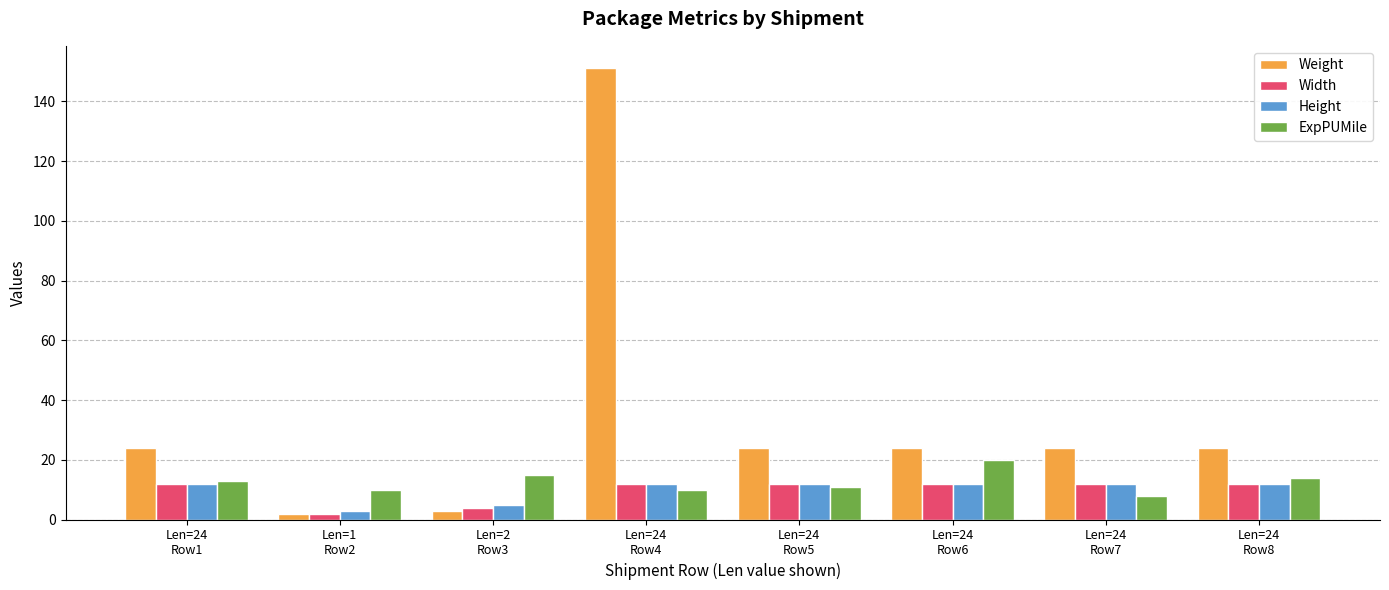

Which series has the largest total across all categories?

Weight